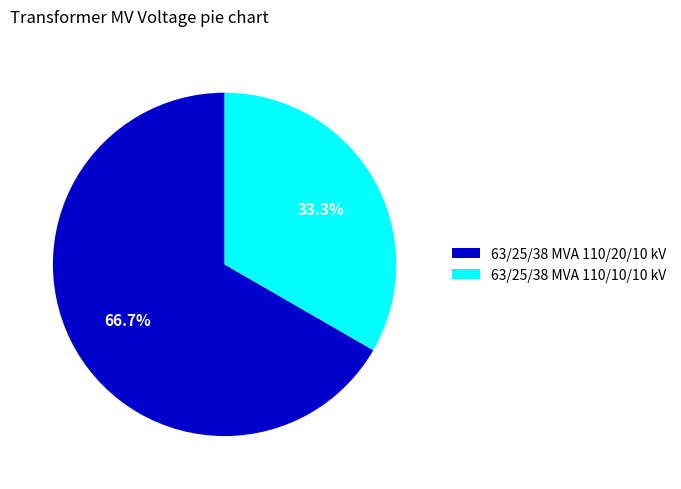

True or false: 63/25/38 MVA 110/20/10 kV accounts for 67% of the total.

True